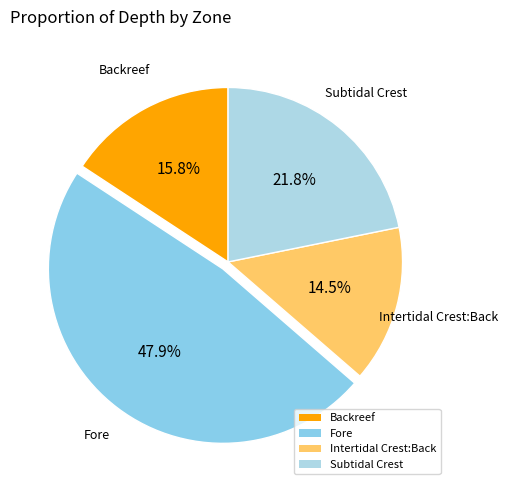

To the nearest percent, what is the average slice percentage?

25%